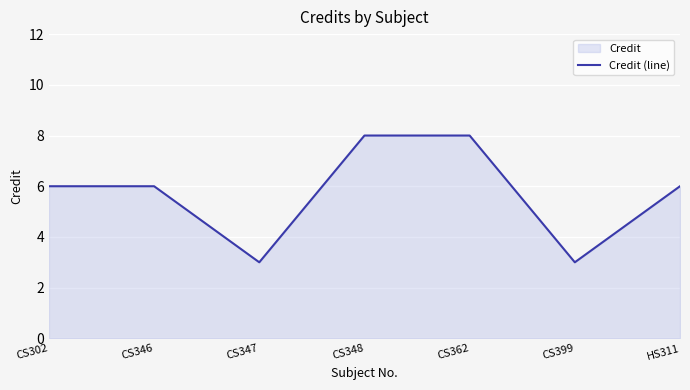

What is the value of the 5th point from the left?

8